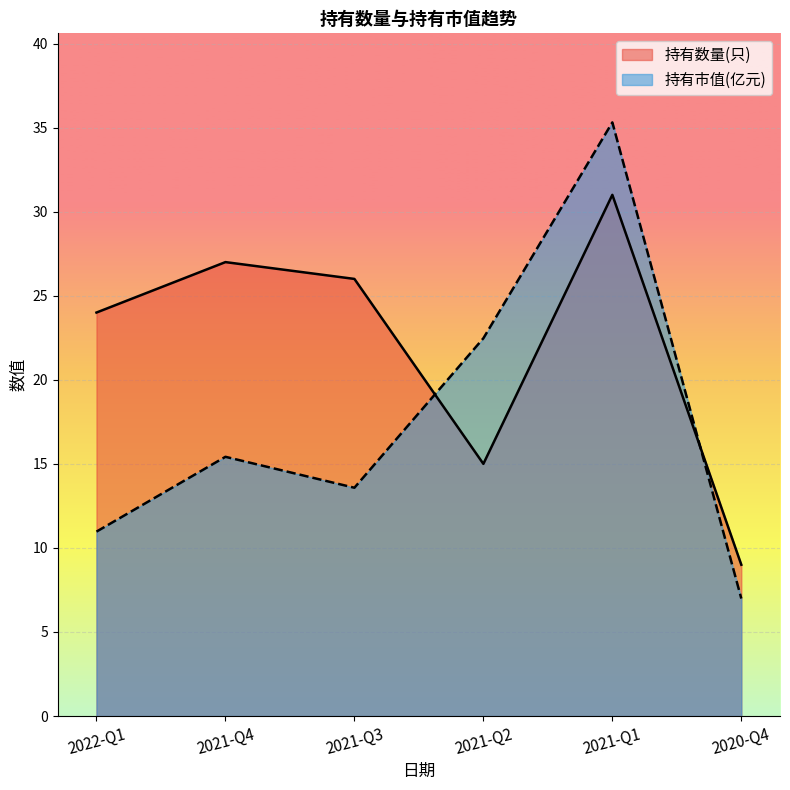

At which label does 持有数量(只) reach its peak?

2021-Q1